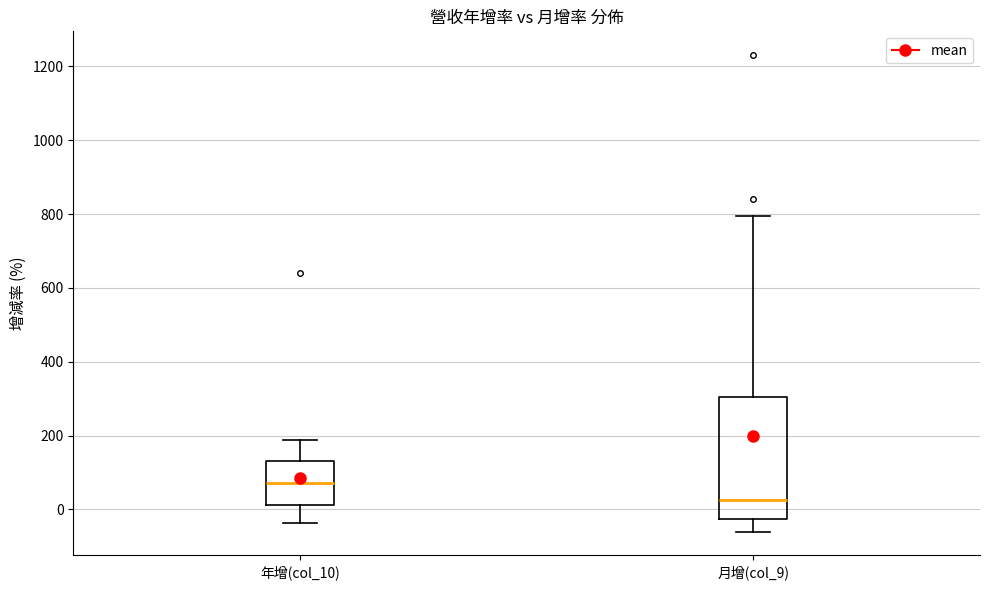

Reading left to right, read every box against the y-axis: the position of its median line, the range the box covers, and the ends of its whiskers. The values are not printed on the chart, so give them approximately, as read against the axis.

年增(col_10): median 80, box 20 to 140, whiskers -40 to 180
月增(col_9): median 20, box -20 to 300, whiskers -60 to 800